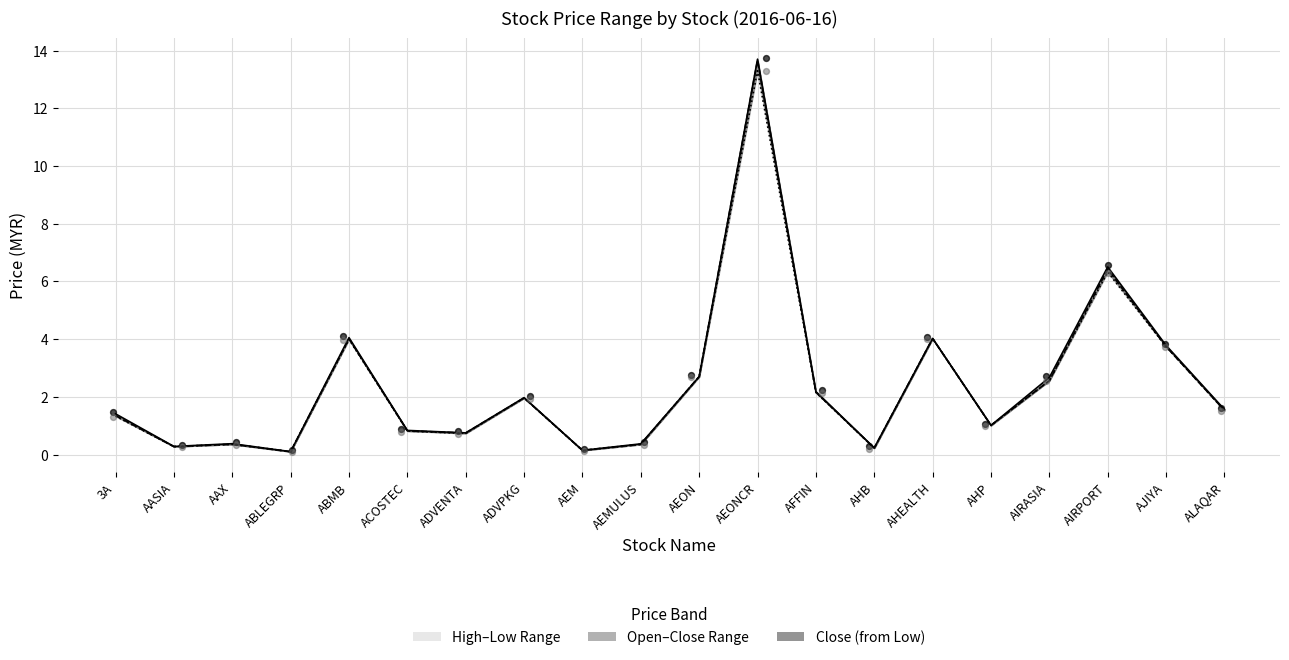

At which category is the sum across all series the highest?

AEONCR